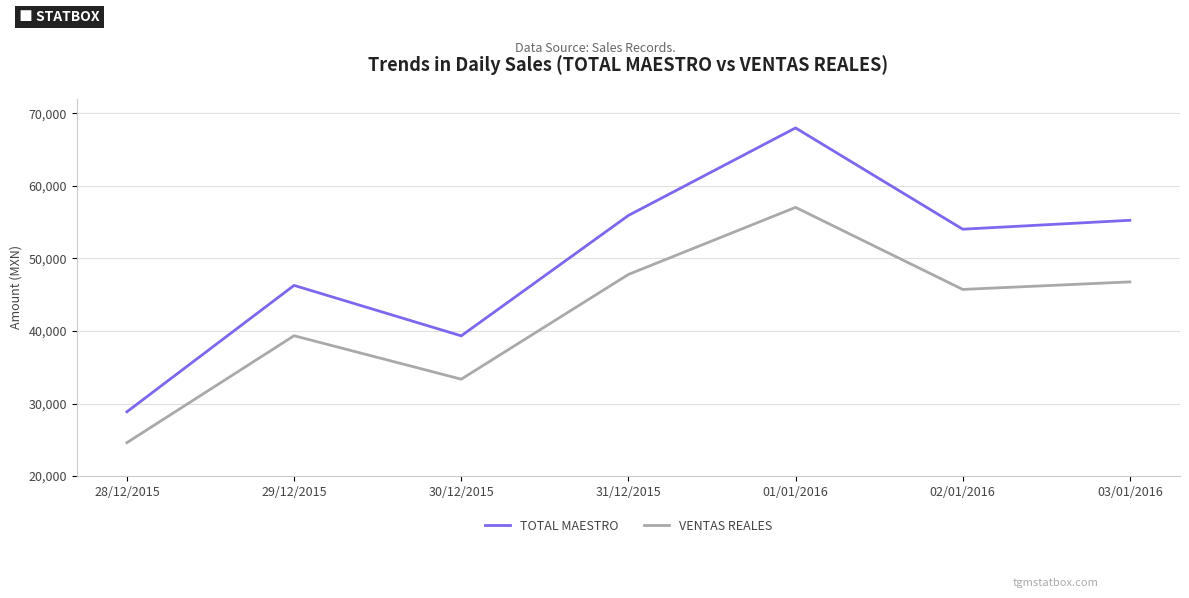

Is it true that TOTAL MAESTRO equals 75016.7 at 03/01/2016?

False